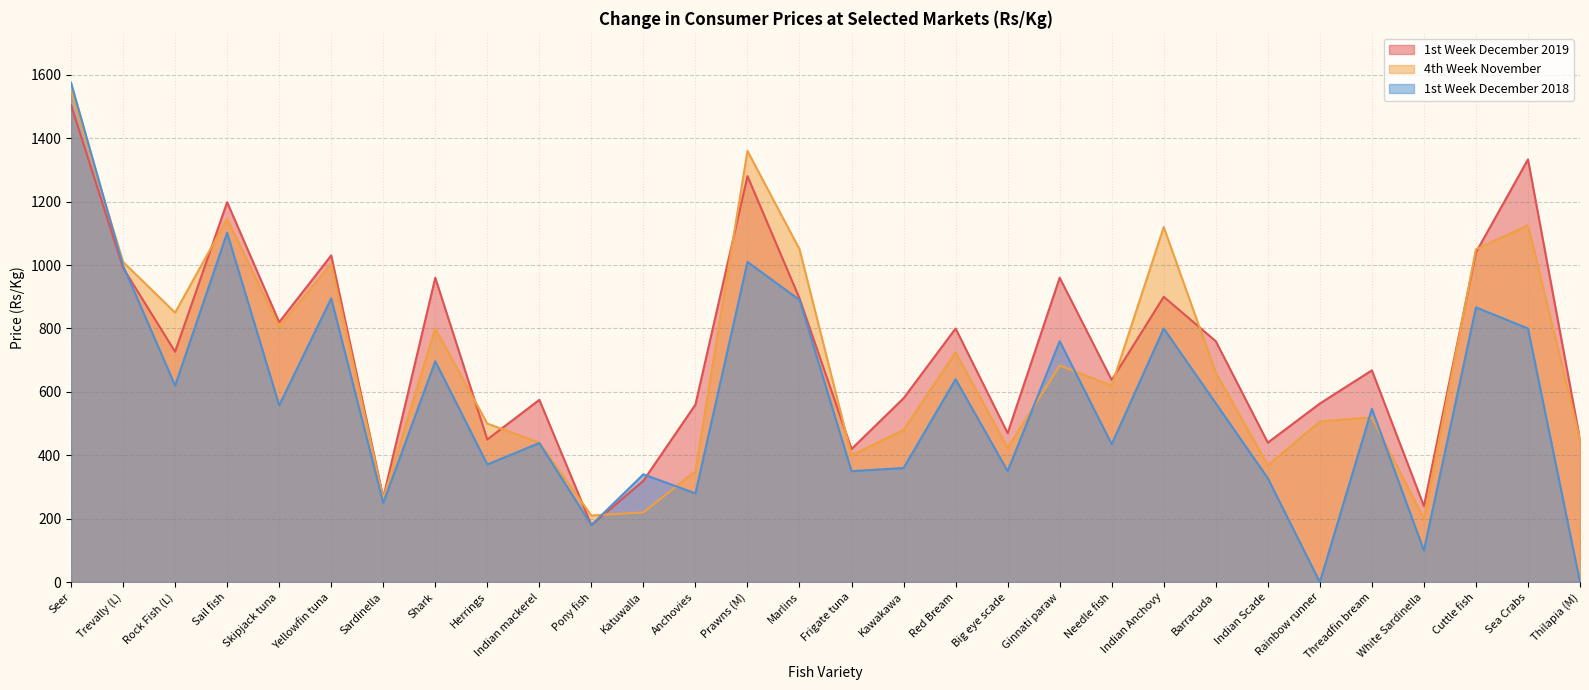

How many lines are shown in the chart?

3